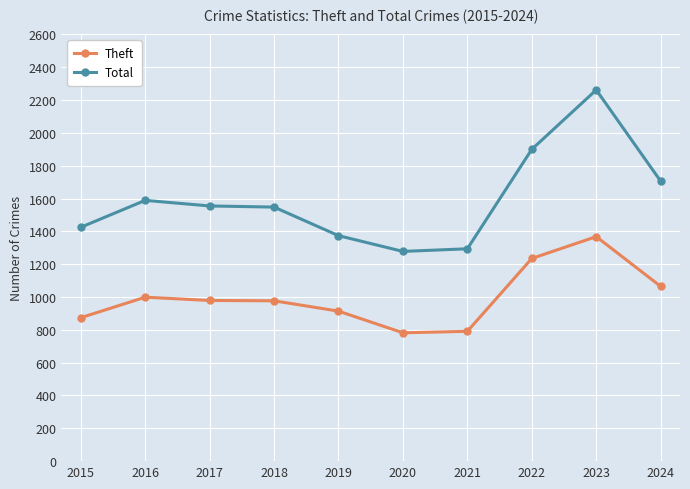

Rank the series by their maximum value, from lowest to highest.

Theft, Total